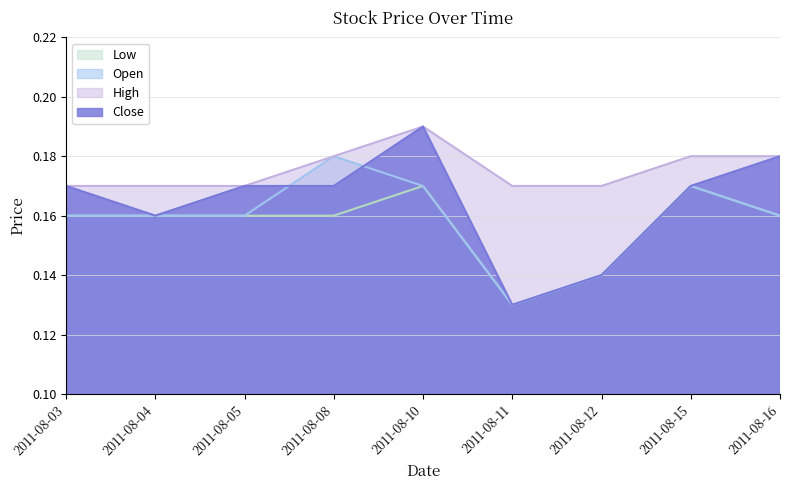

Rank the categories by Open value from lowest to highest.

2011-08-11, 2011-08-12, 2011-08-03, 2011-08-04, 2011-08-05, 2011-08-16, 2011-08-10, 2011-08-15, 2011-08-08